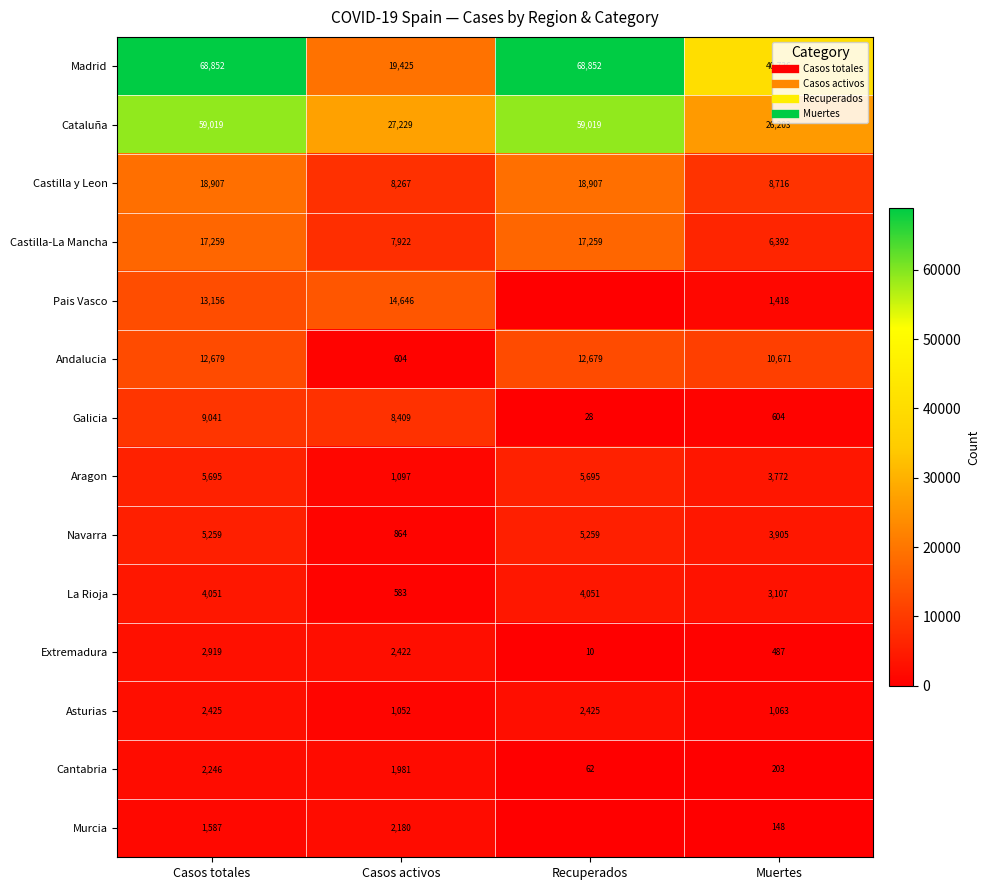

Where does the Murcia series first go above 1587?

Casos activos